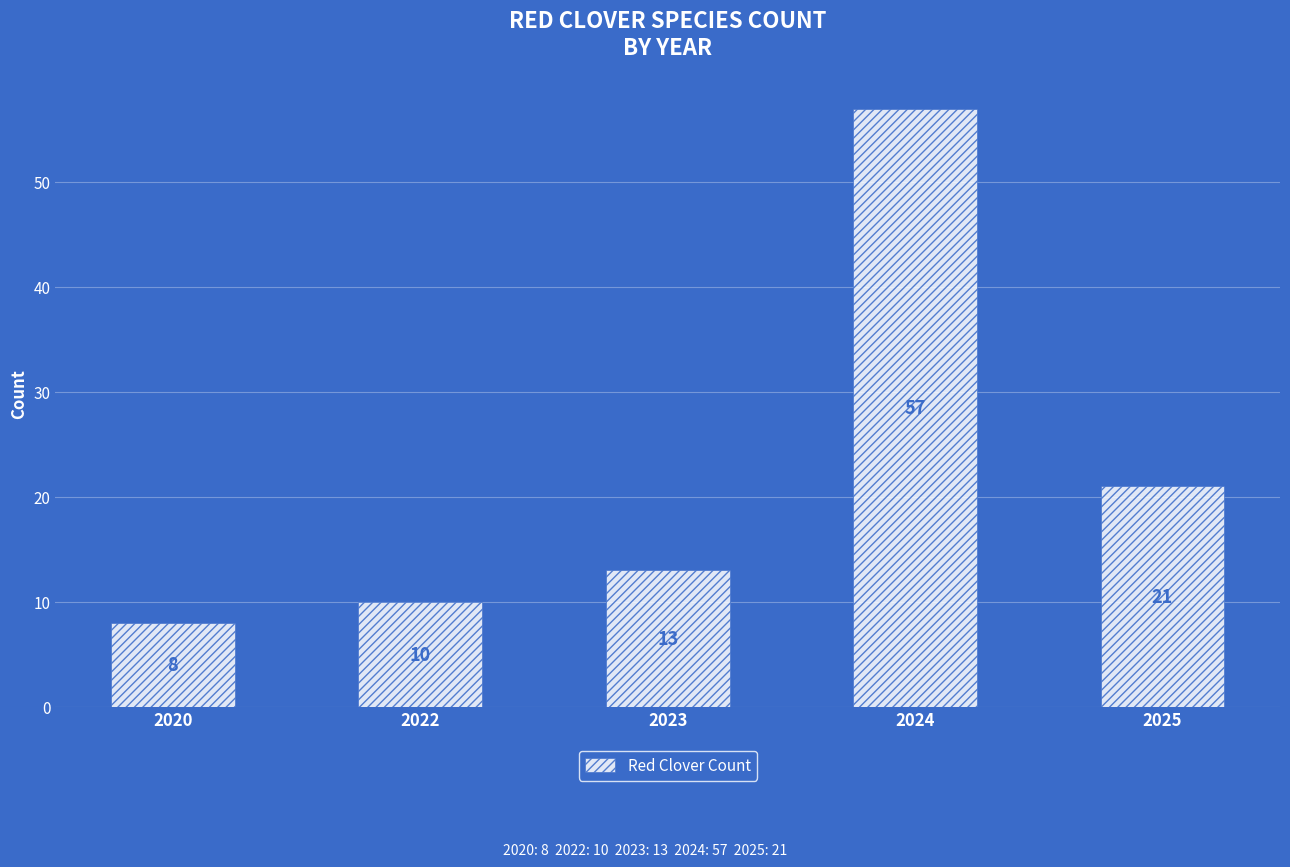

Reading left to right, extract all data points from this chart.

2020=8	2022=10	2023=13	2024=57	2025=21